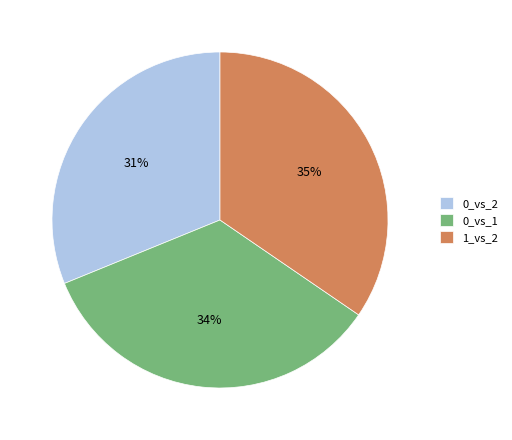

Is there any slice that represents more than half of the pie?

No